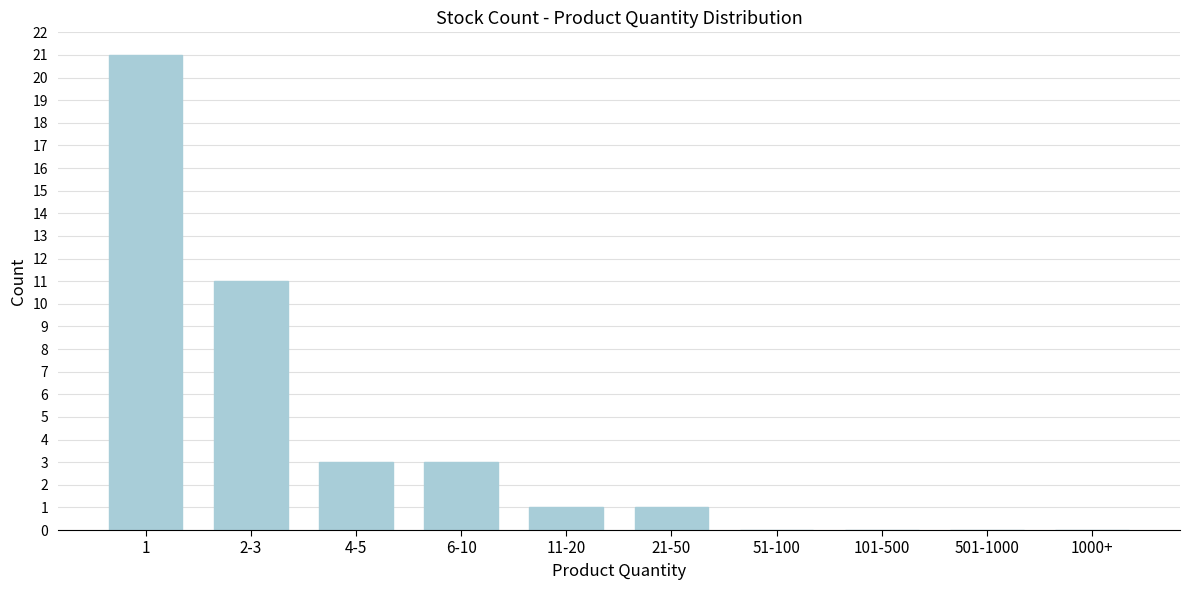

Reading left to right, list all the values displayed in this chart.

1=21	2-3=11	4-5=3	6-10=3	11-20=1	21-50=1	51-100=0	101-500=0	501-1000=0	1000+=0